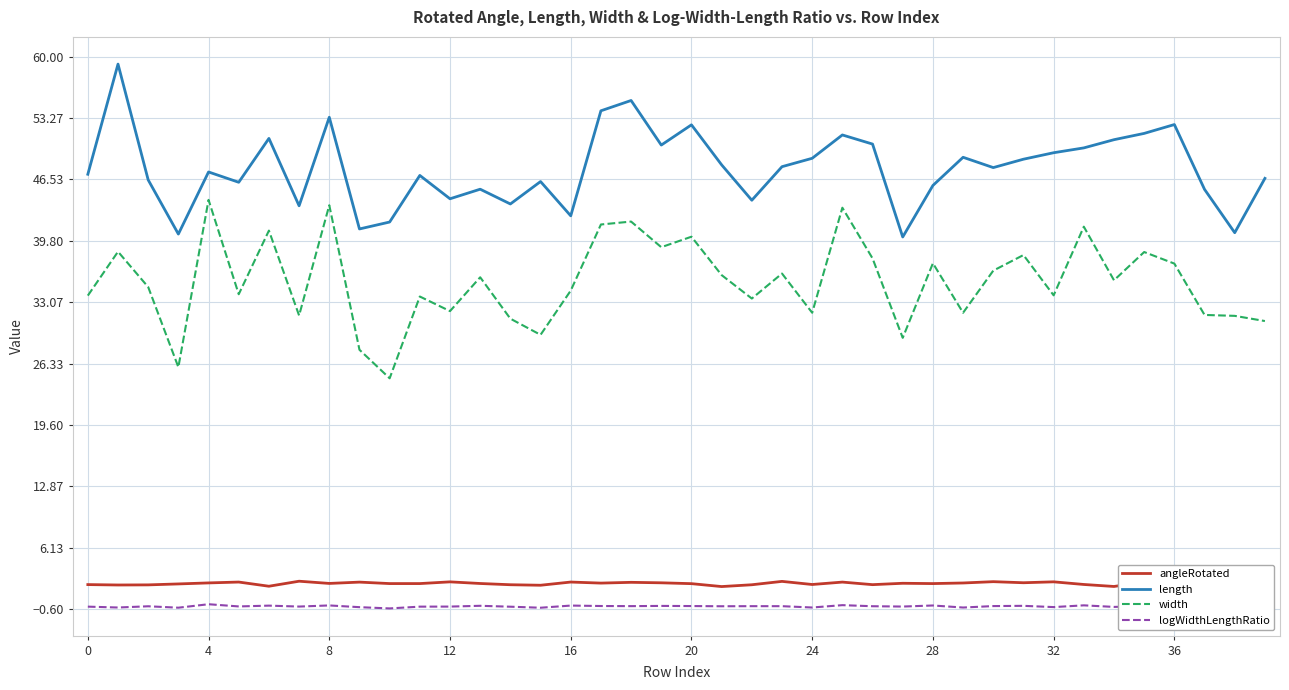

What is the lowest value of the length series?

40.2